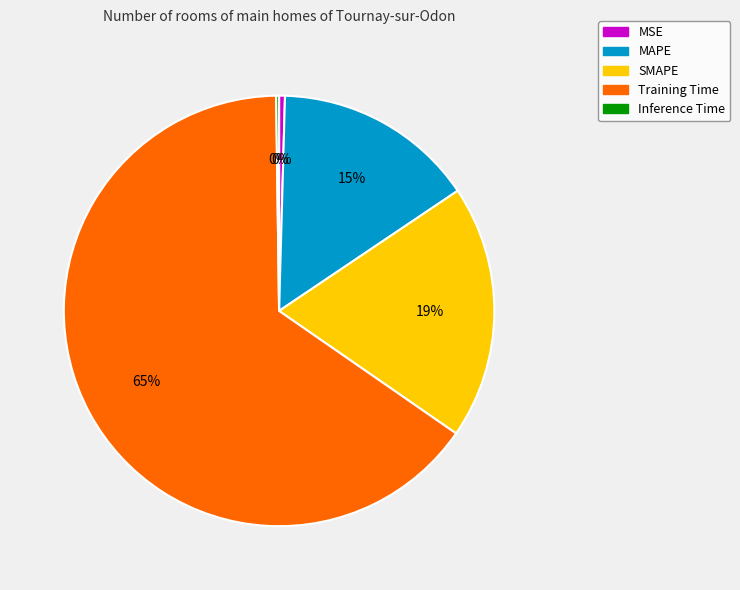

True or false: Training Time accounts for 79% of the total.

False